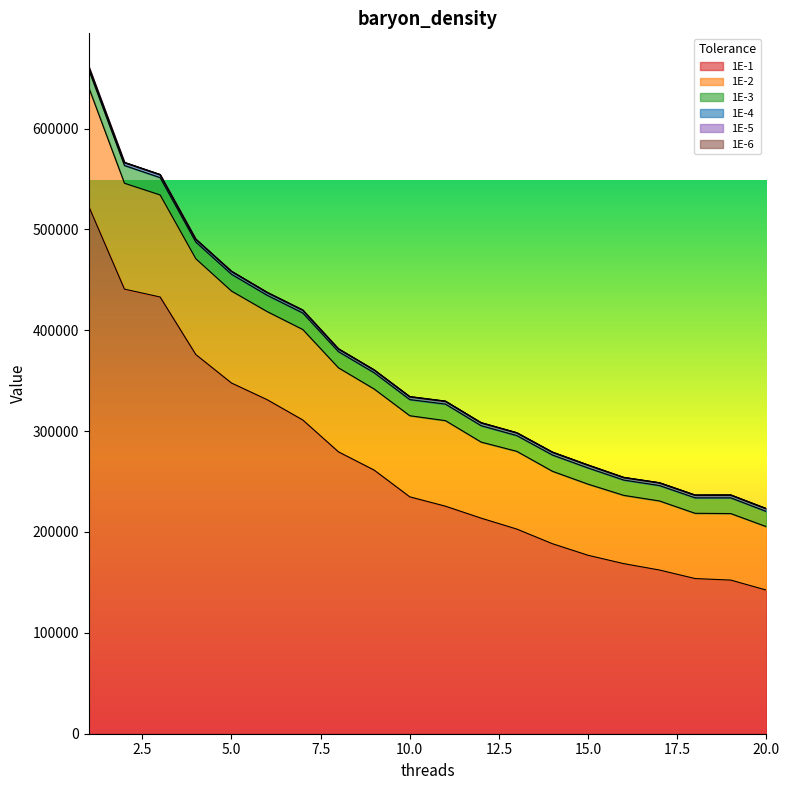

What is the value of the 1E-4 point at the 11th from the left?

2538.9